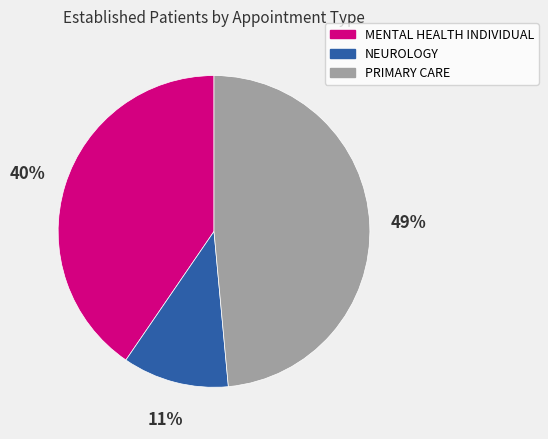

What is the largest slice in the pie chart?

PRIMARY CARE